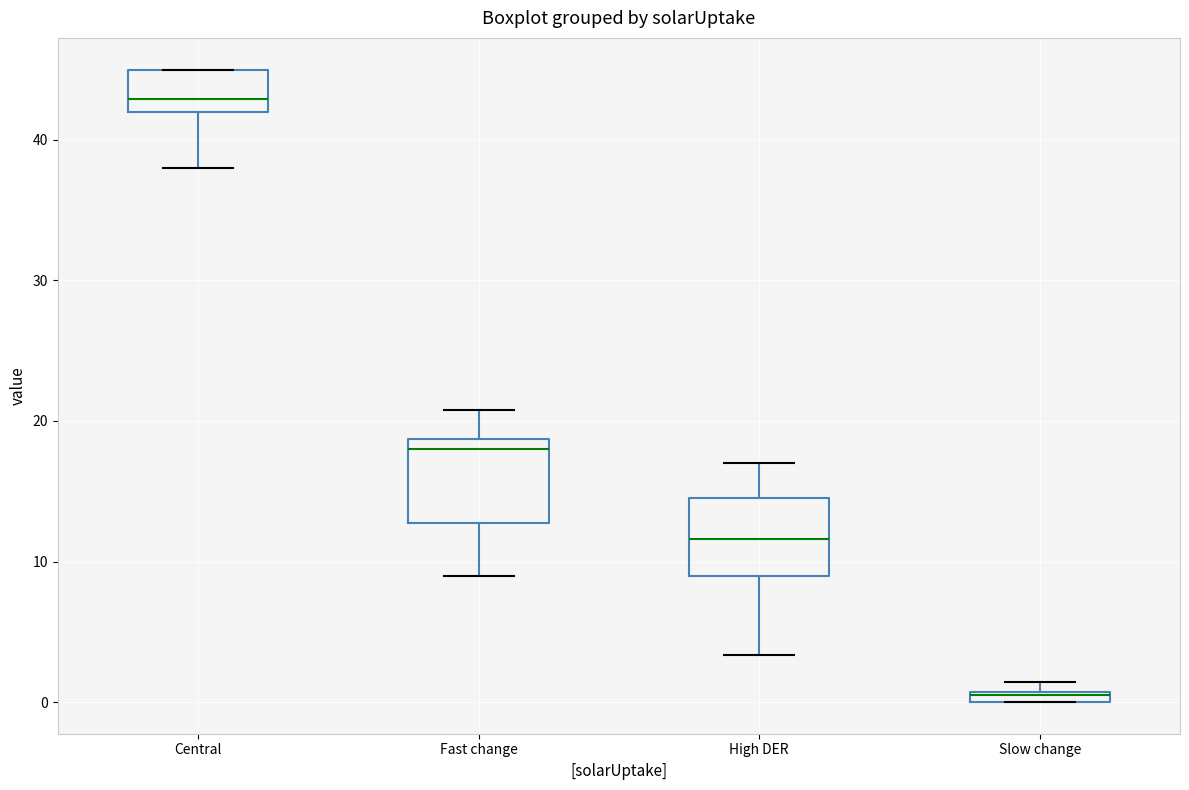

Which box's median line is the highest?

Central